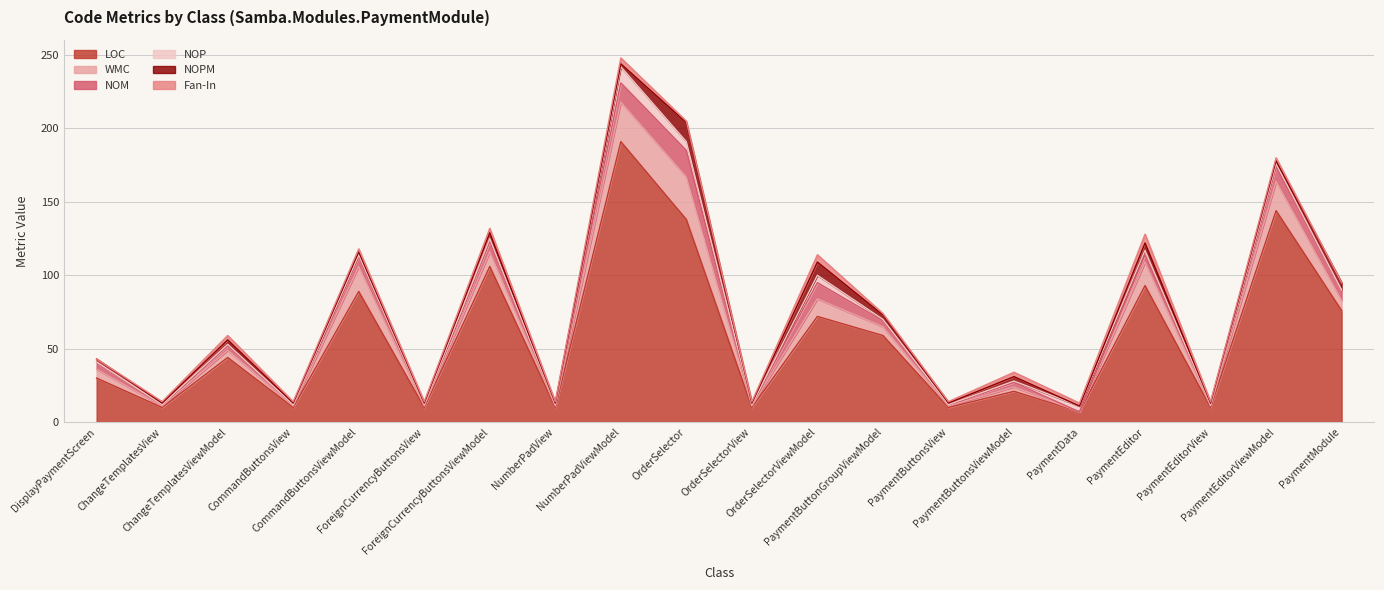

True or false: LOC and Fan-In cross at least once.

False